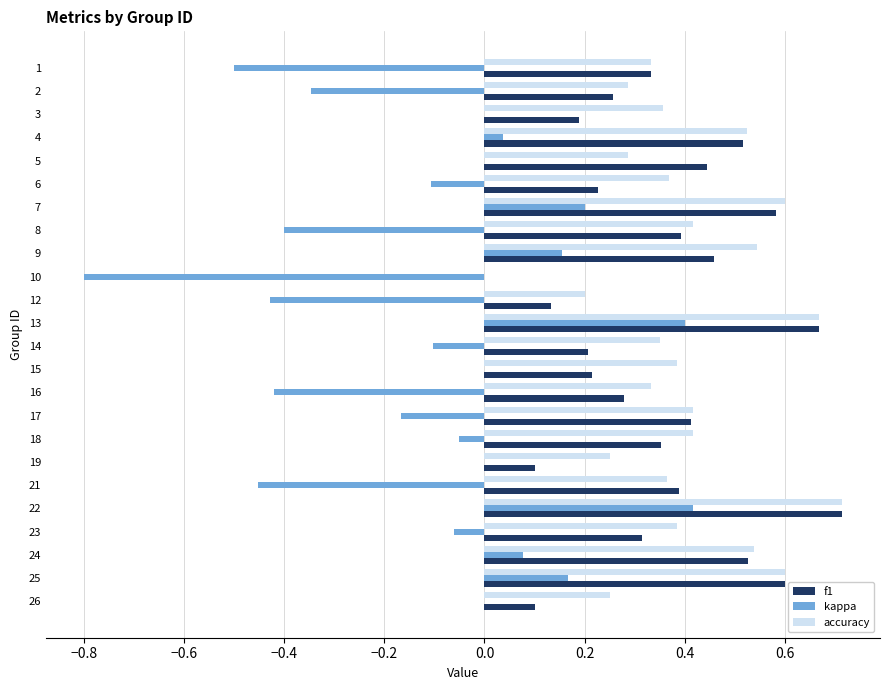

Is the value of accuracy at 19 greater than the value of f1 at 7?

No